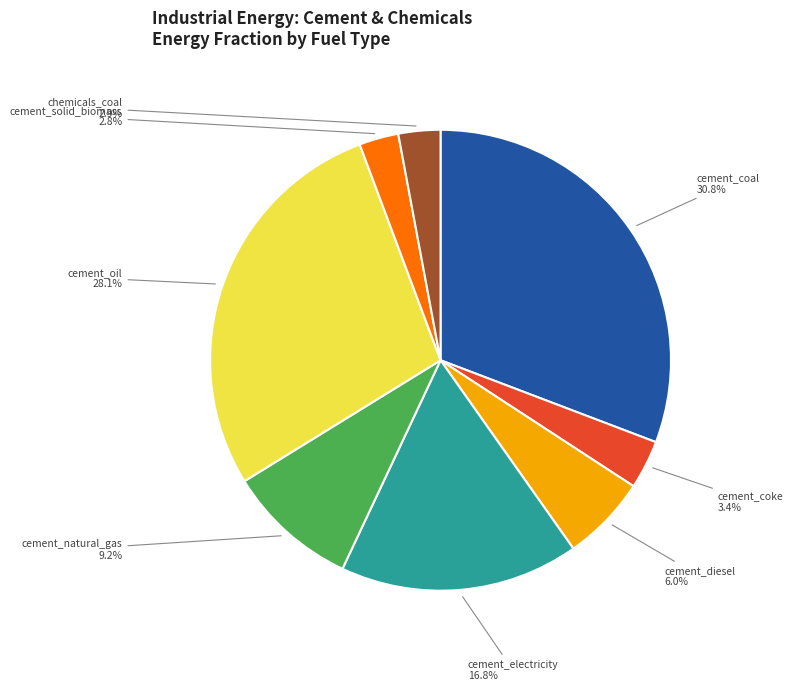

Which has a higher value, cement_oil or cement_natural_gas?

cement_oil